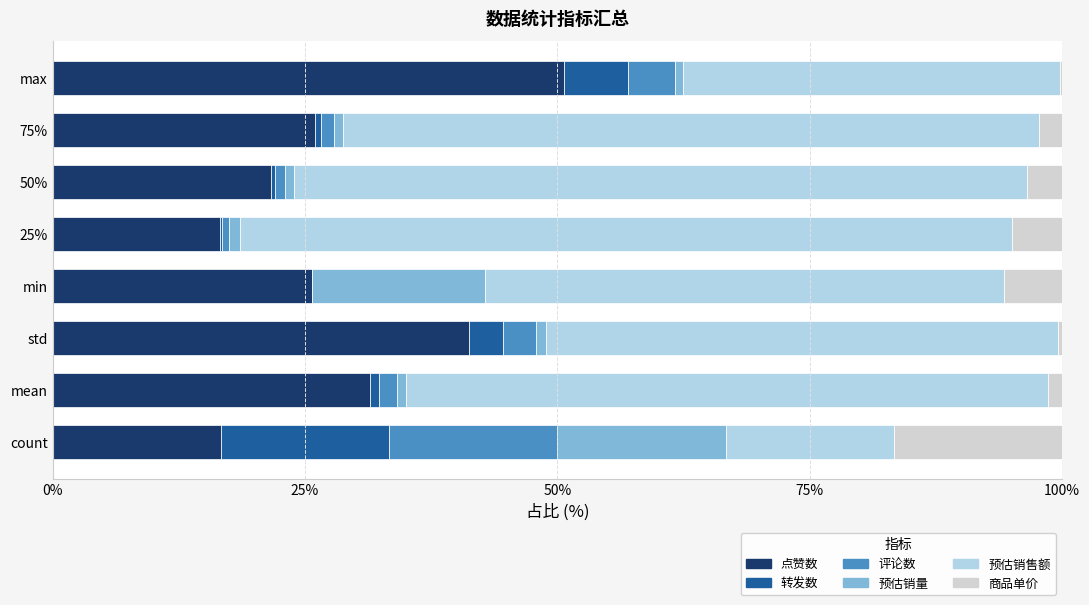

What is the total value across all series at count?

100.0